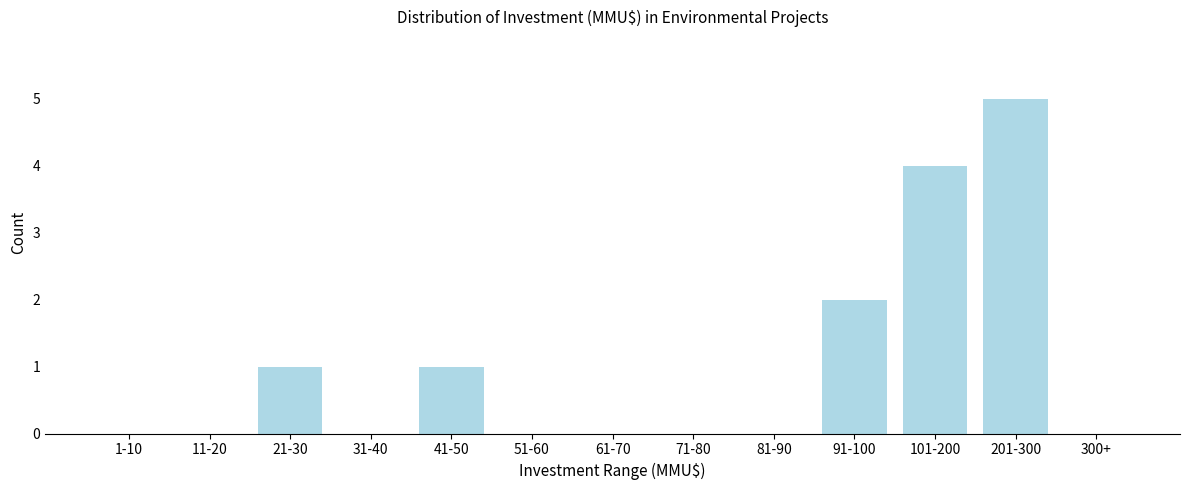

Reading left to right, transcribe all the data shown in this chart.

1-10=0	11-20=0	21-30=1	31-40=0	41-50=1	51-60=0	61-70=0	71-80=0	81-90=0	91-100=2	101-200=4	201-300=5	300+=0